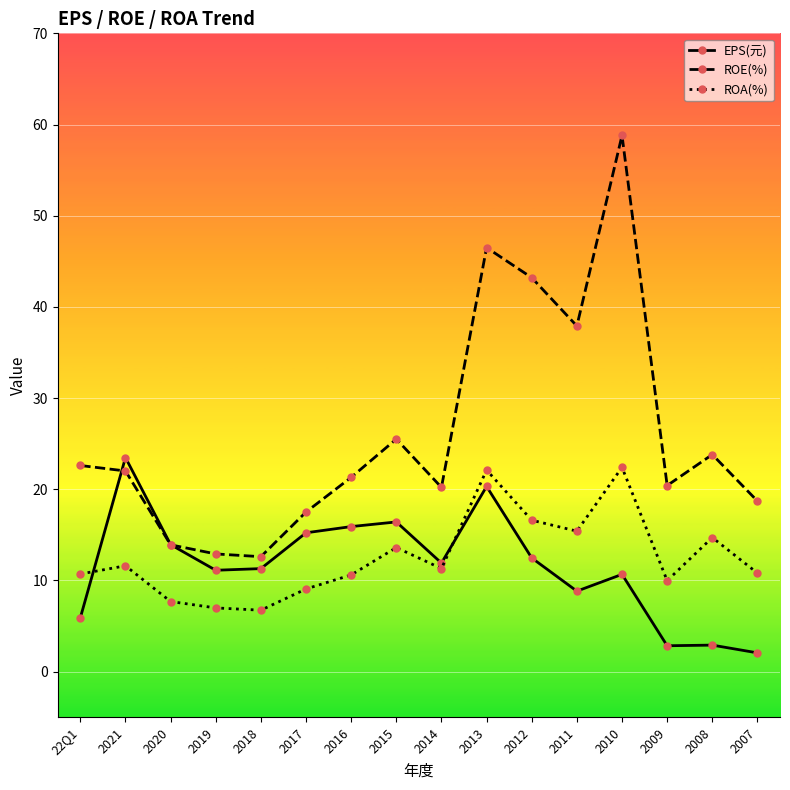

What is the value of the ROE(%) point at the 8th from the left?

25.5